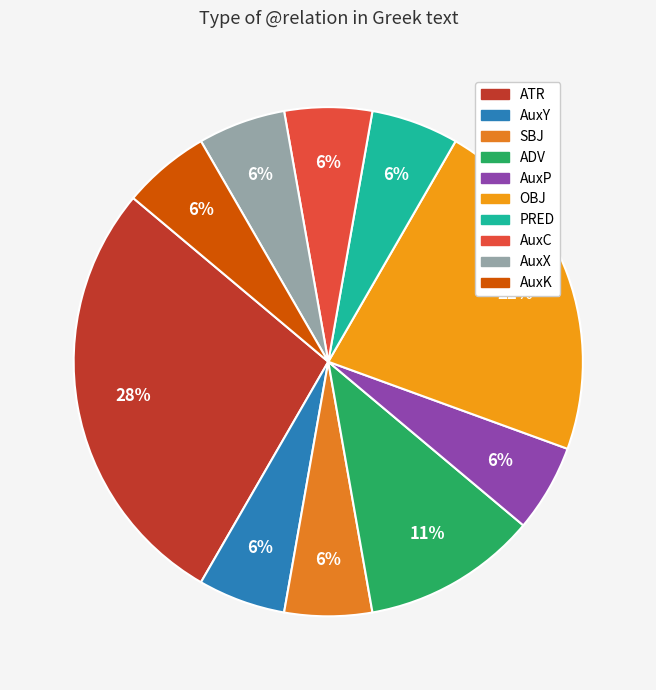

Which has a higher value, AuxK or AuxP?

AuxK